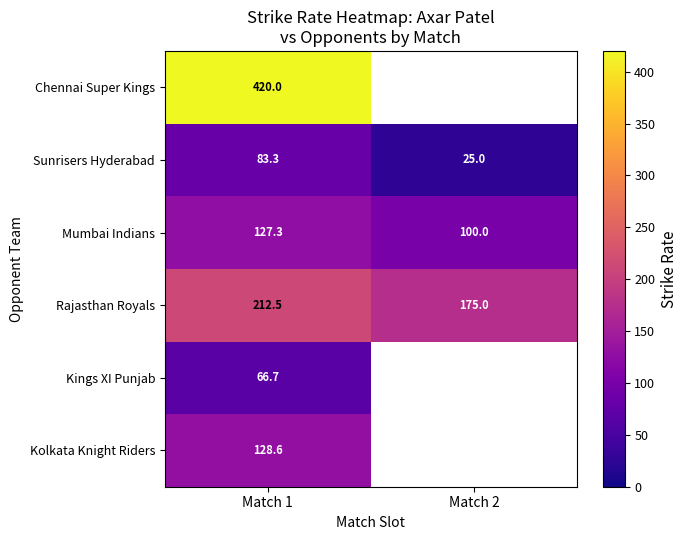

At Match 1, list the series in order from smallest to largest.

Kings XI Punjab, Sunrisers Hyderabad, Mumbai Indians, Kolkata Knight Riders, Rajasthan Royals, Chennai Super Kings